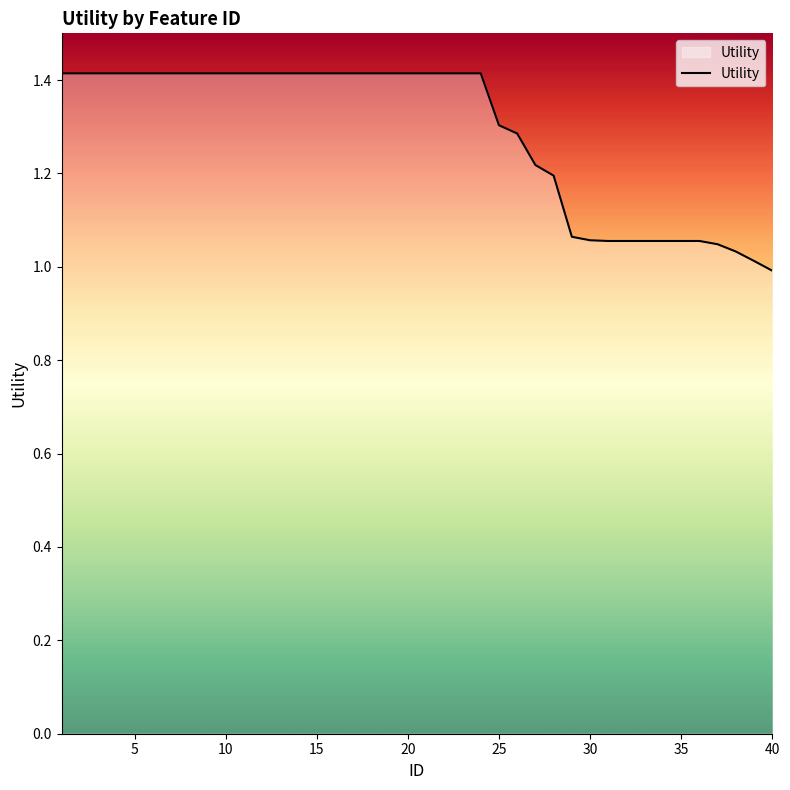

What is the difference between the maximum and minimum values?

0.4